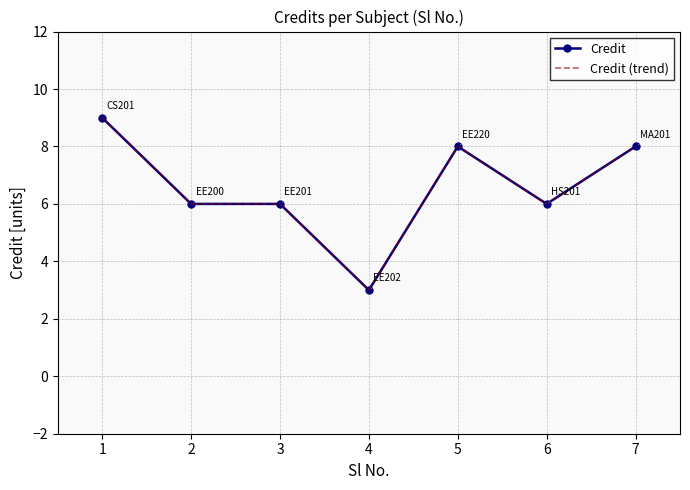

At which label is Credit closest to 6?

2